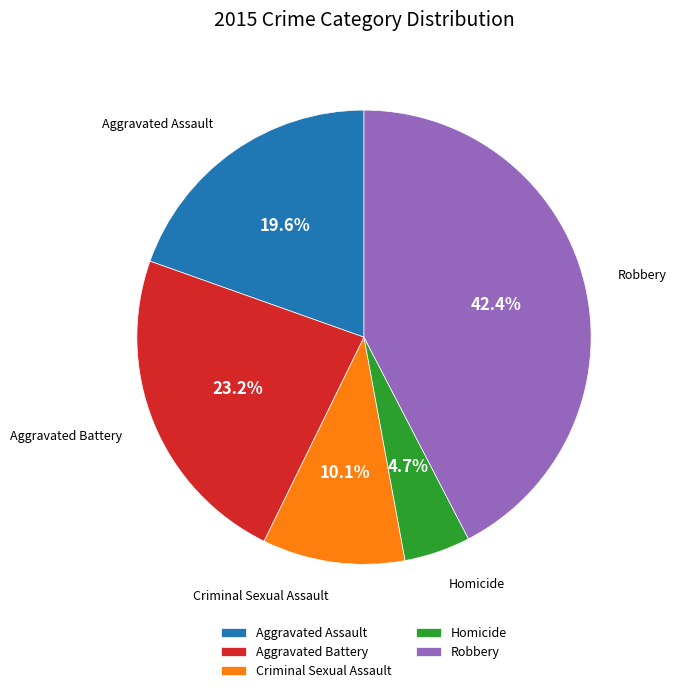

Is it true that Homicide is 11% of the pie?

False